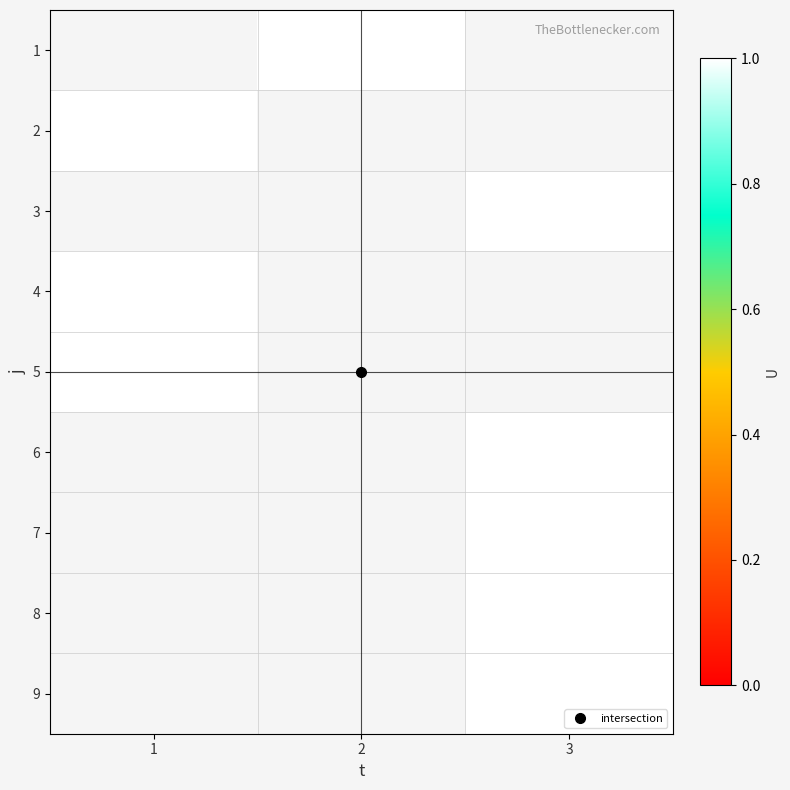

Count the number of categories in the chart.

3